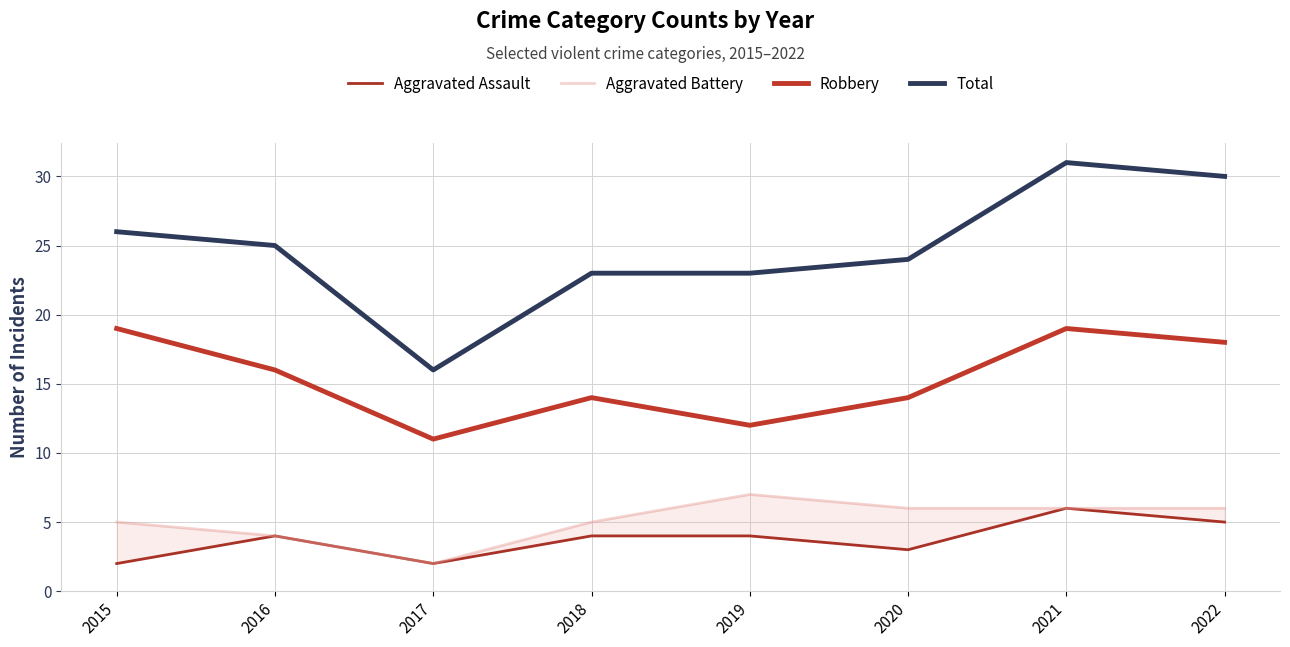

How many lines are shown in the chart?

4